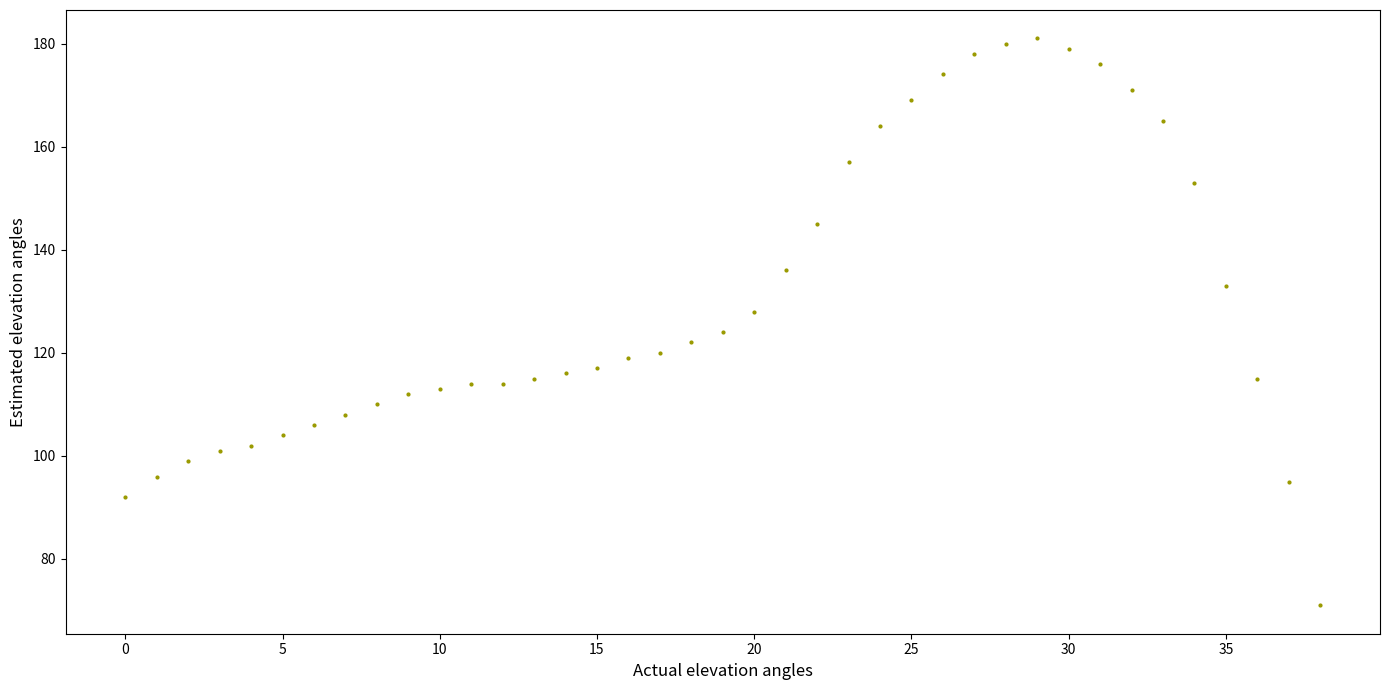

What is the range of Y values (max minus min)?

110